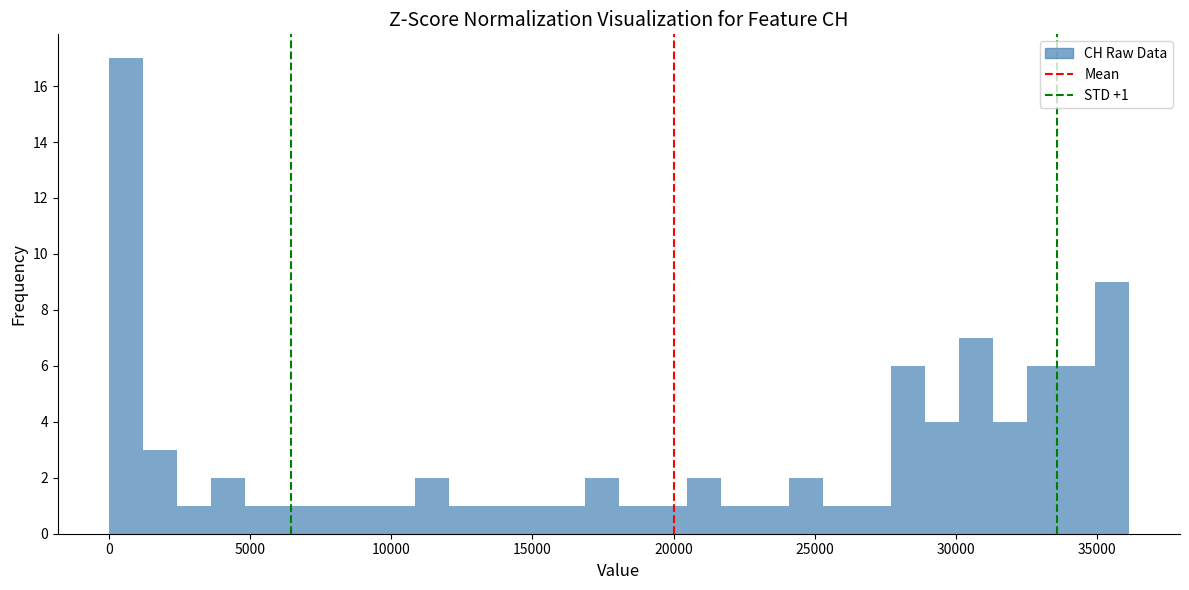

Read against the x-axis, roughly where is the centre of the tallest bar?

500